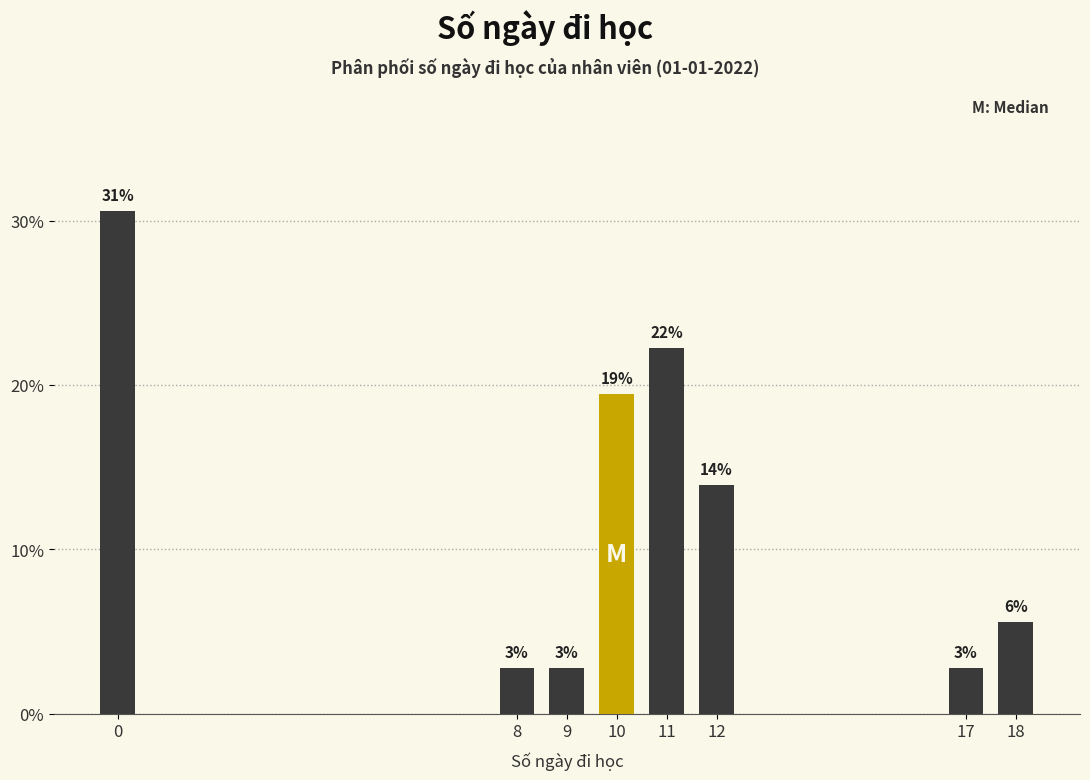

Does the chart contain any negative values?

No